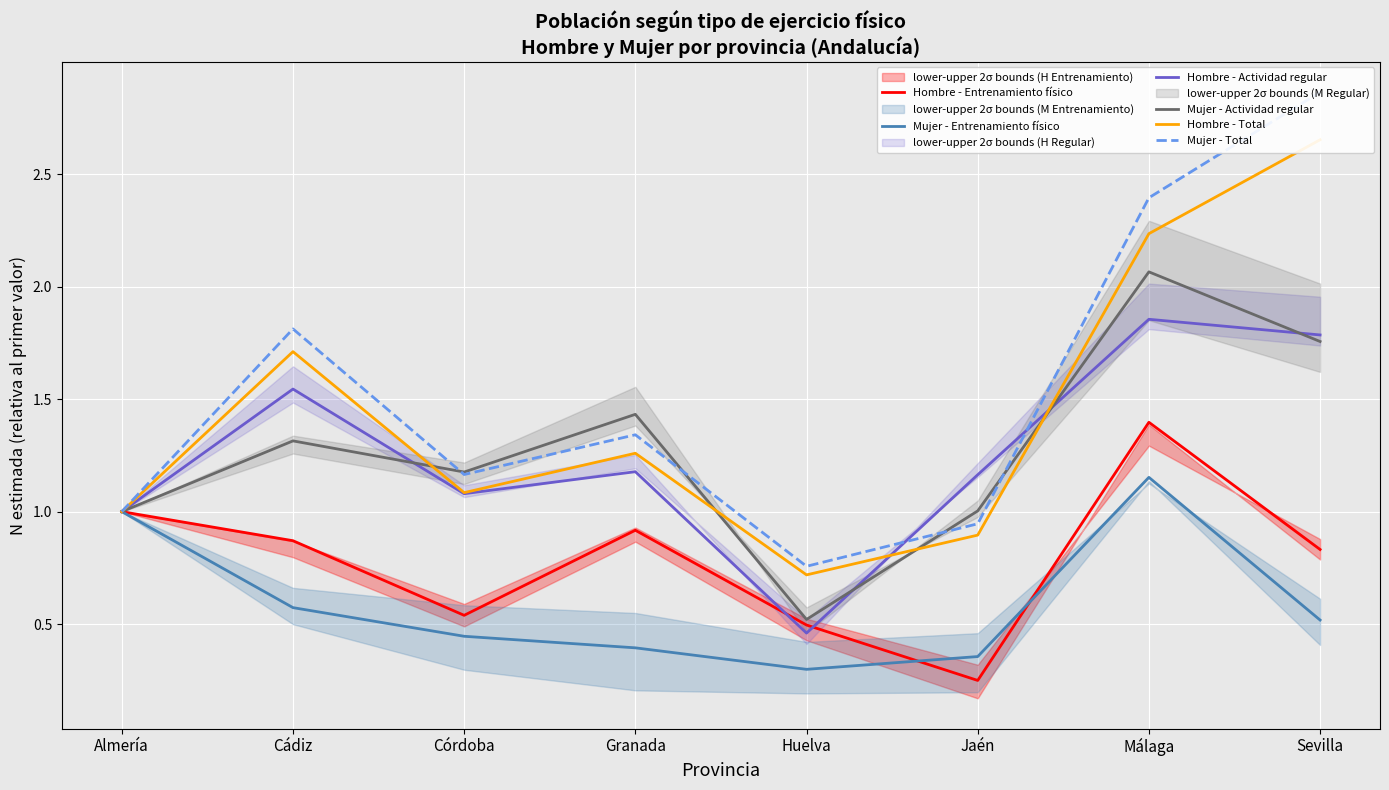

What is the highest value of the Mujer - Total series?

2.9